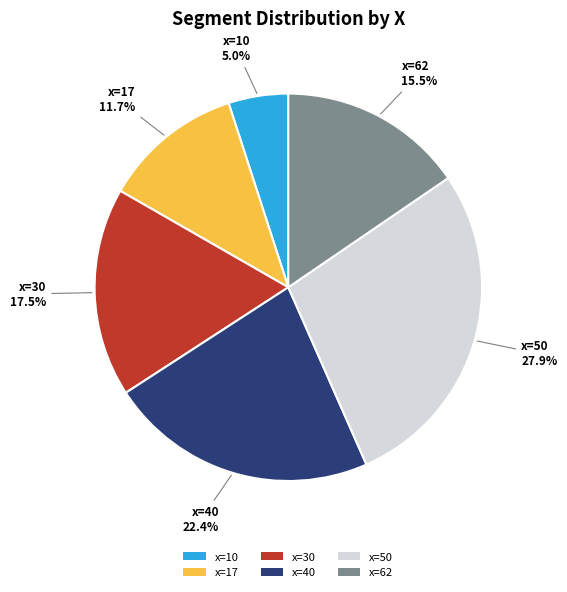

Rank the categories by value from lowest to highest.

x=10, x=17, x=62, x=30, x=40, x=50